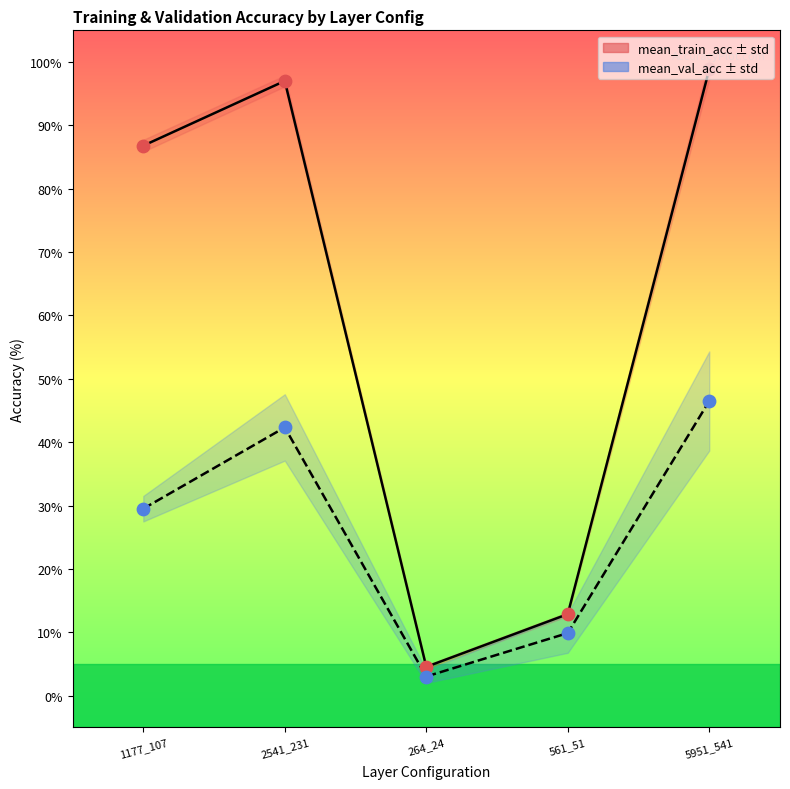

Which series contains the lowest Y value?

mean_val_acc